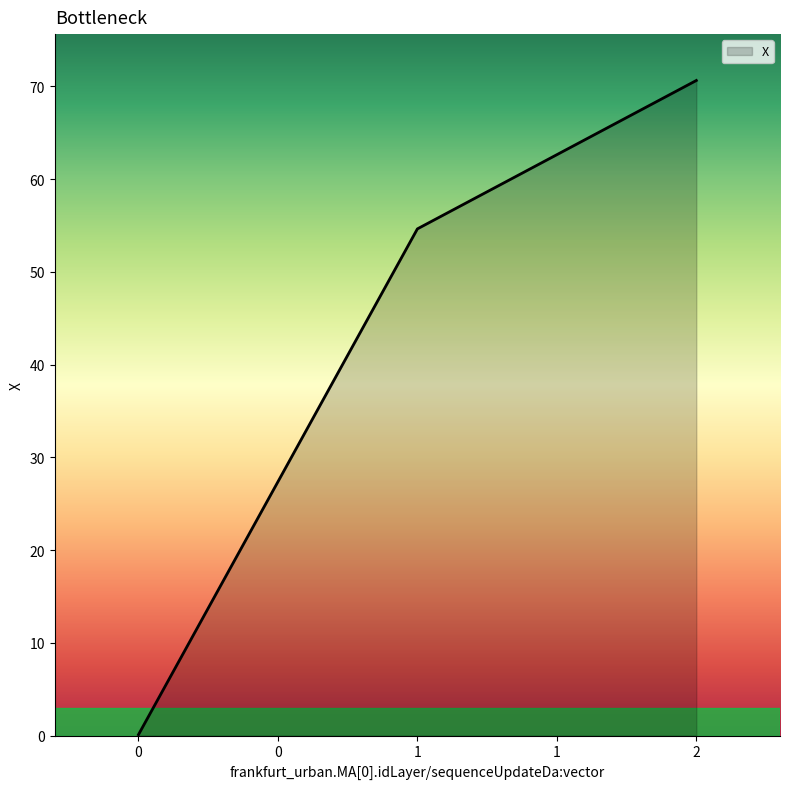

What is the average value?

41.8